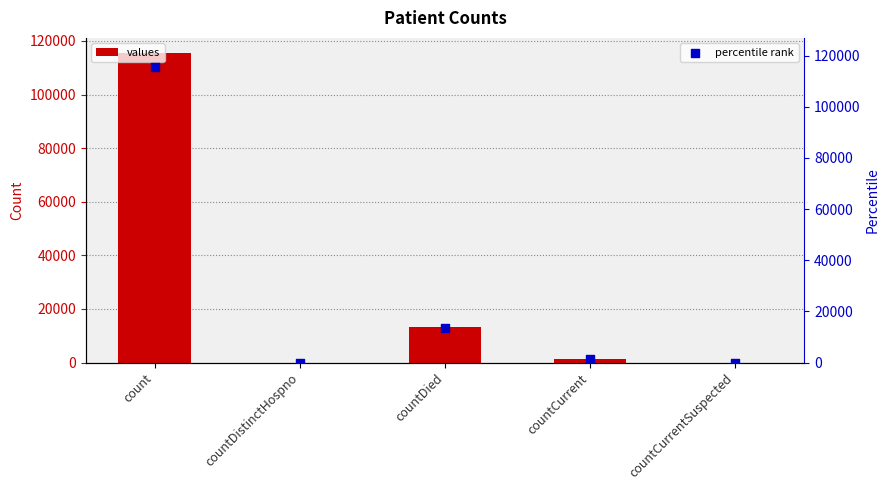

What is the total value across all series at countDied?

26686